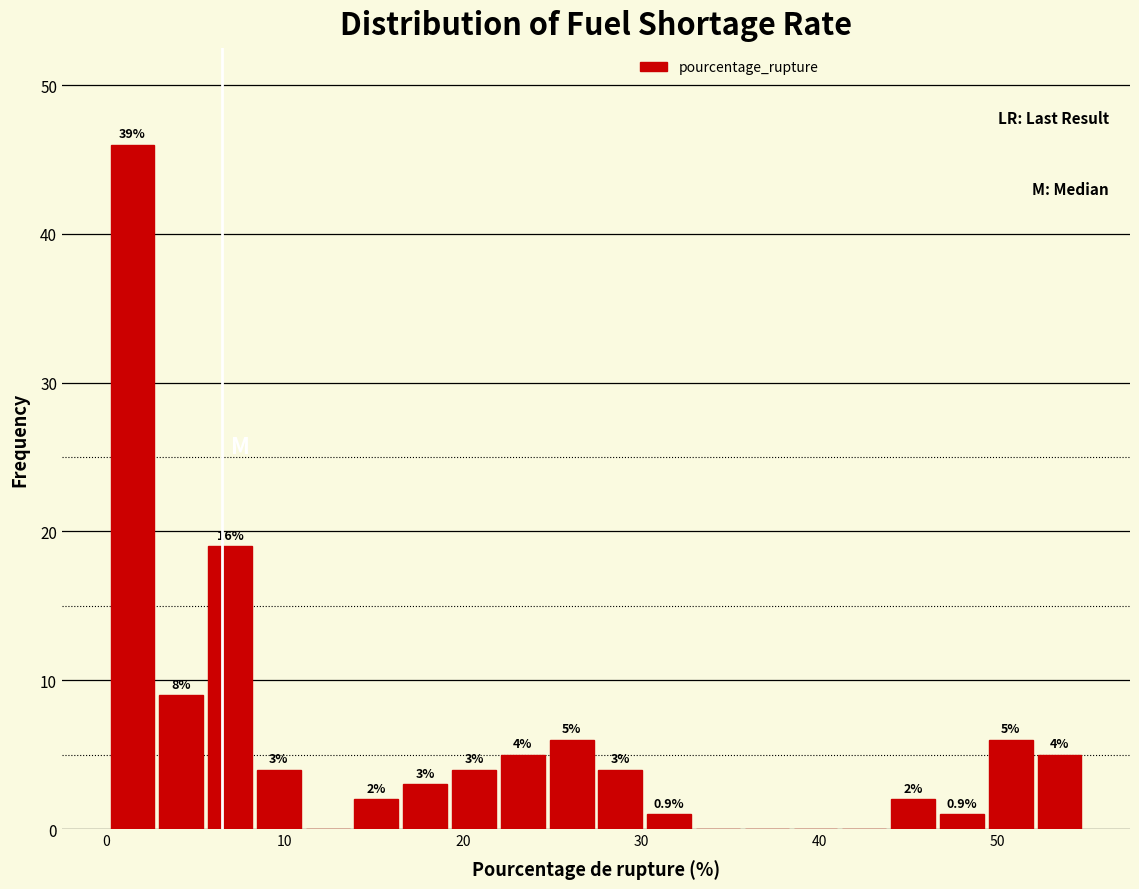

Read against the x-axis, roughly where is the centre of the tallest bar?

1